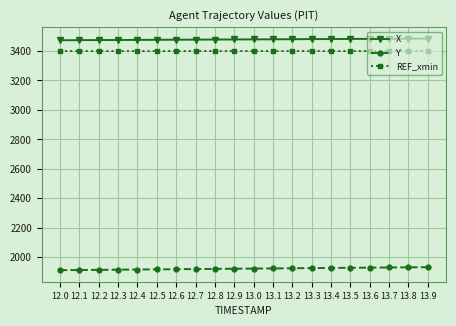

What is the label of the 3rd point from the left?

12.2